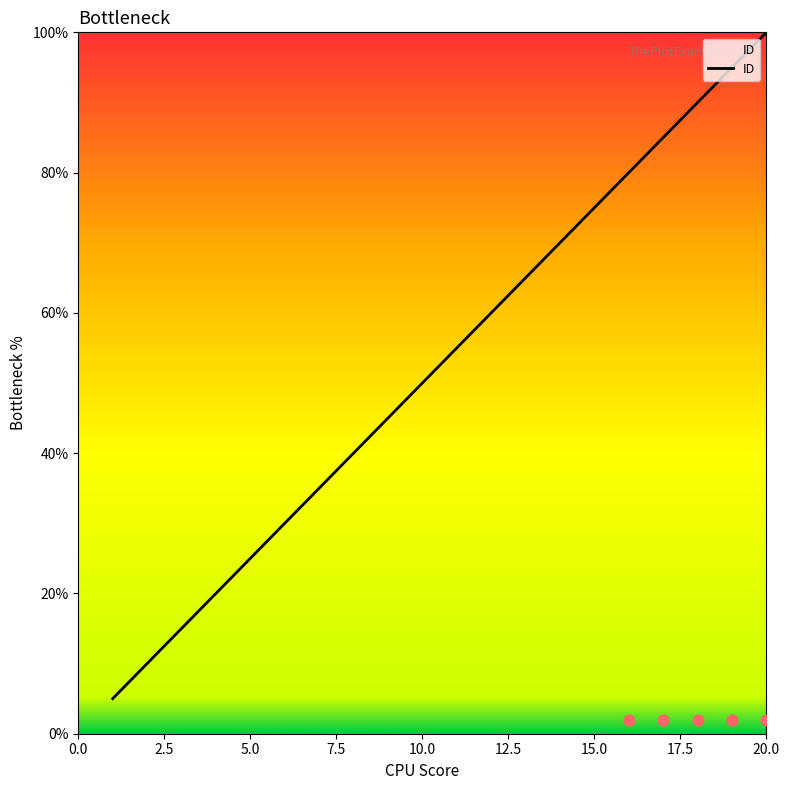

Between 13 and 19, which is larger?

19